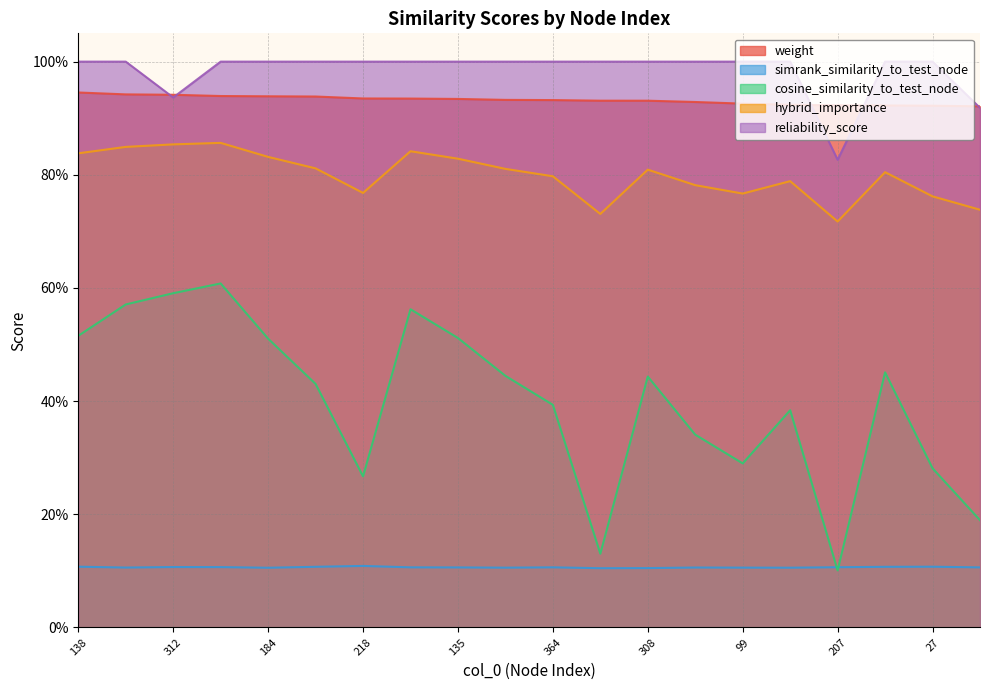

At how many categories does at least one series exceed 0?

20